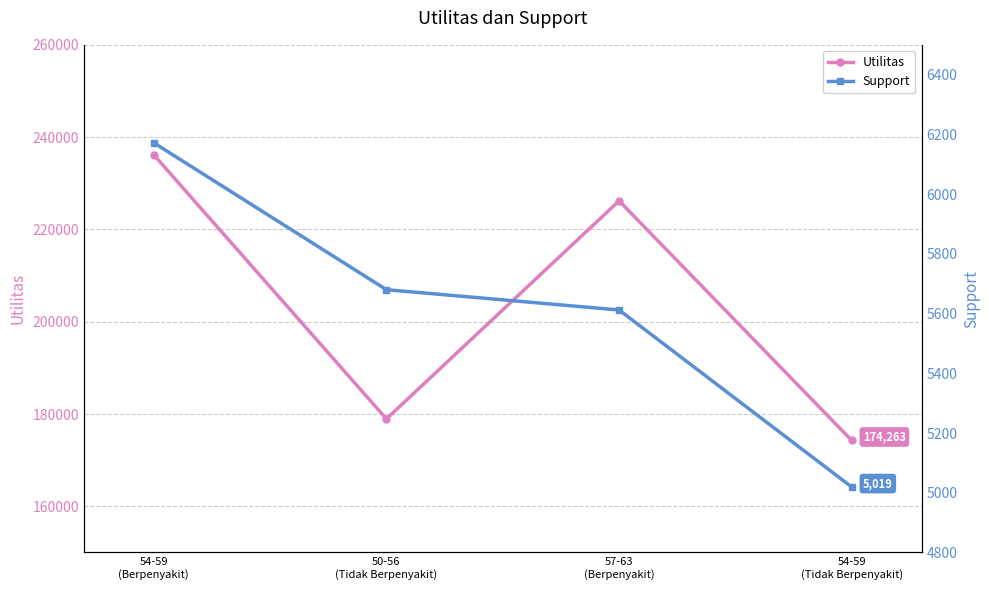

What are all the series names shown in the legend?

Utilitas, Support